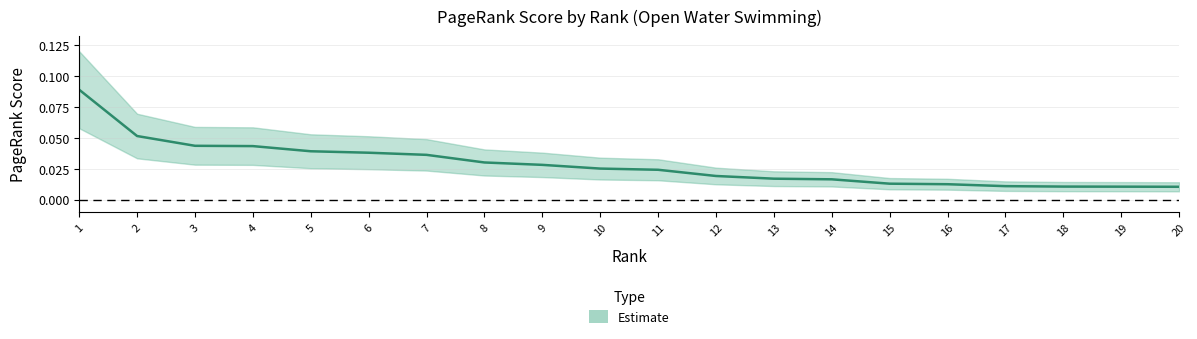

Which category has the highest value across all series?

1